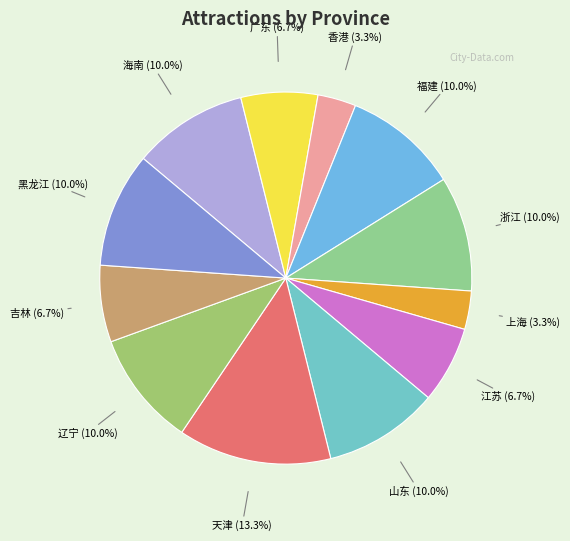

The 山东 slice represents 18% of the pie. True or false?

False